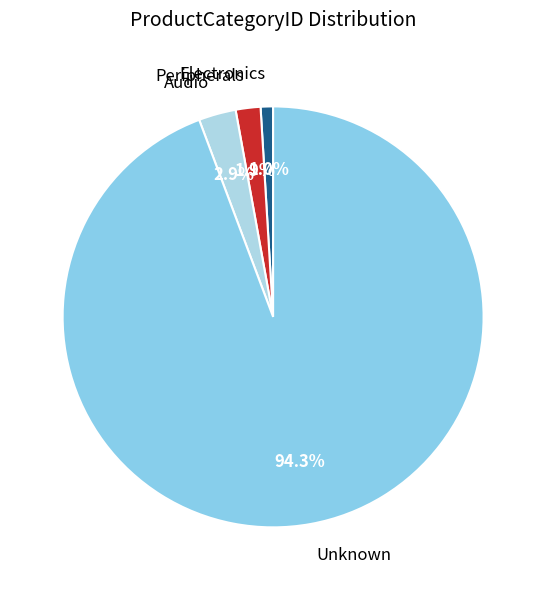

Count the number of slices in the pie.

4